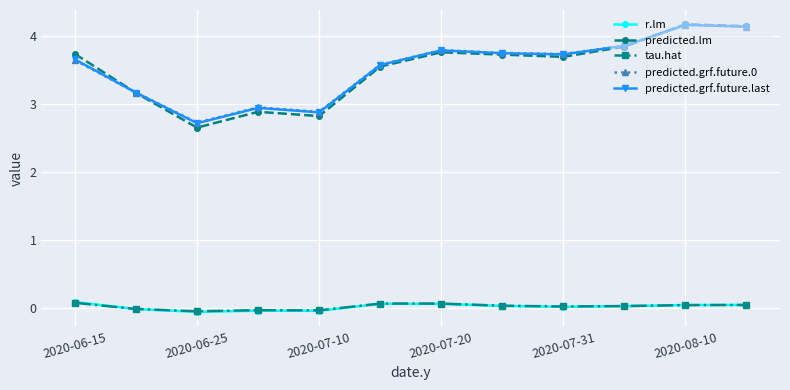

True or false: r.lm and predicted.lm intersect in this chart.

False